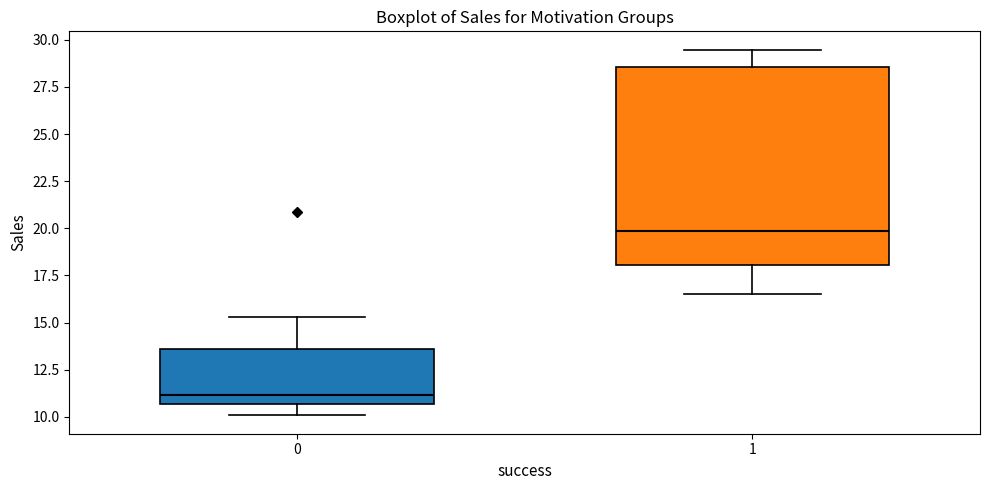

Reading left to right, read every box against the y-axis: the position of its median line, the range the box covers, and the ends of its whiskers. The values are not printed on the chart, so give them approximately, as read against the axis.

0: median 11.0, box 10.5 to 13.5, whiskers 10.0 to 15.5
1: median 20.0, box 18.0 to 28.5, whiskers 16.5 to 29.5